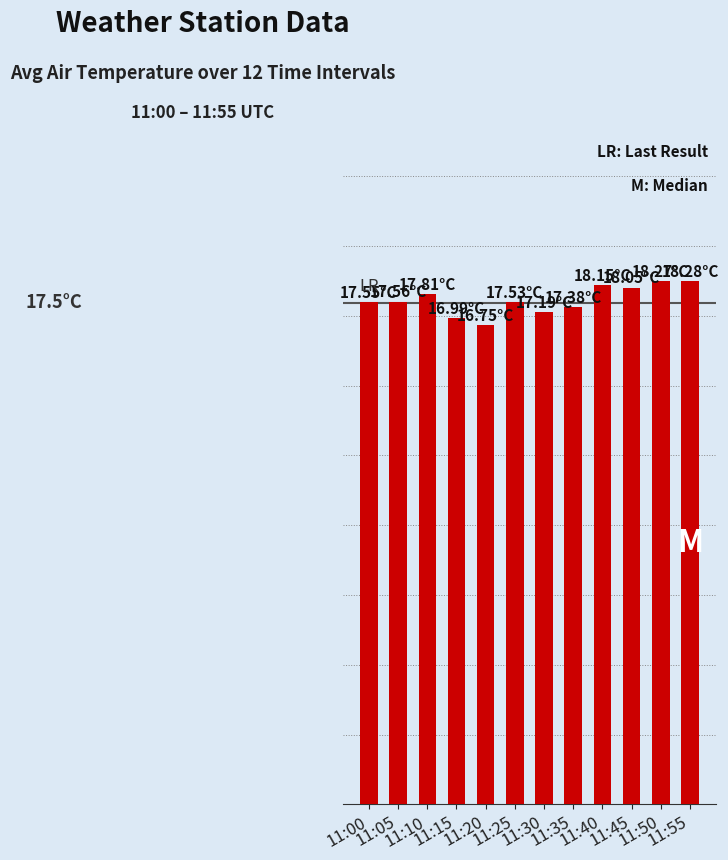

What is the value of the 3rd bar from the left?

17.8